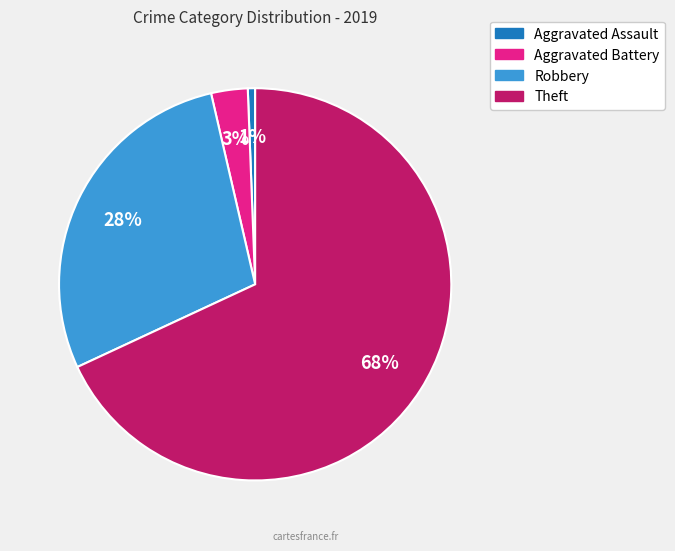

The Aggravated Battery slice represents 3% of the pie. True or false?

True